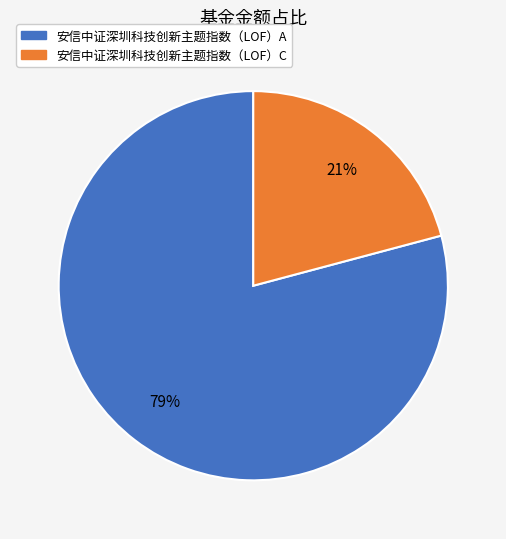

Count the number of slices in the pie.

2